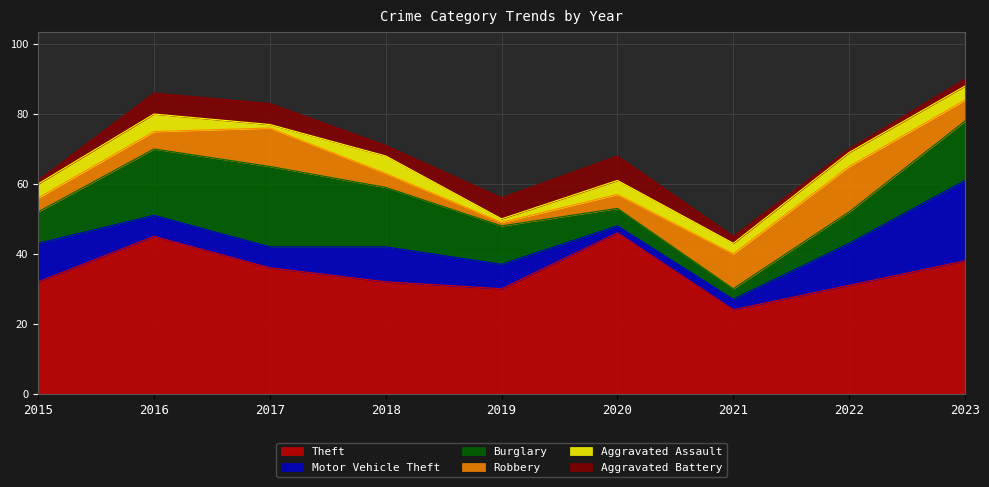

Where is the first local minimum for Theft?

2019